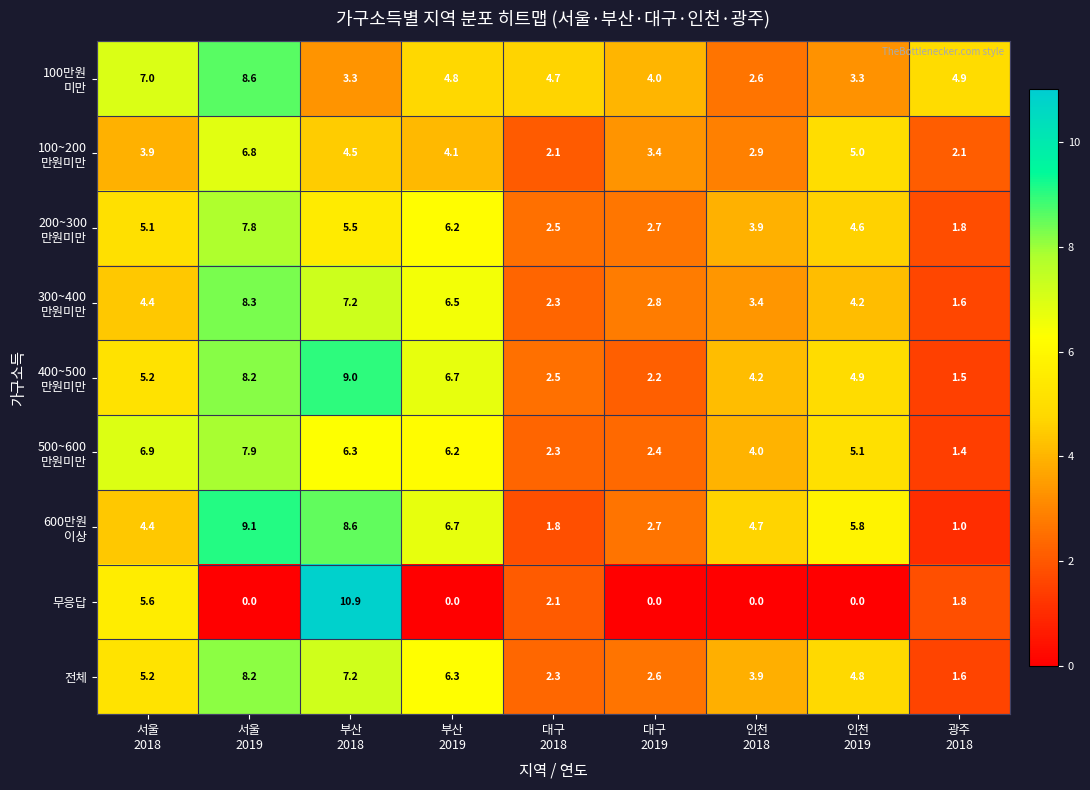

How many categories are shown in the chart?

9